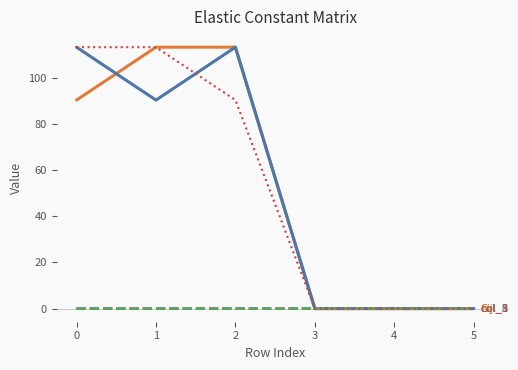

What is the greatest value displayed?

113.3